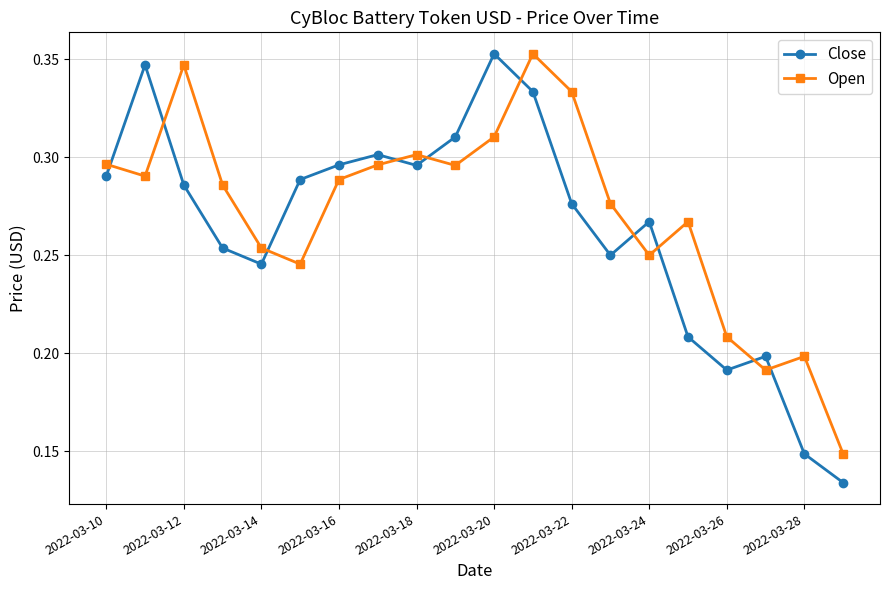

What is the sum of all Close values?

5.3